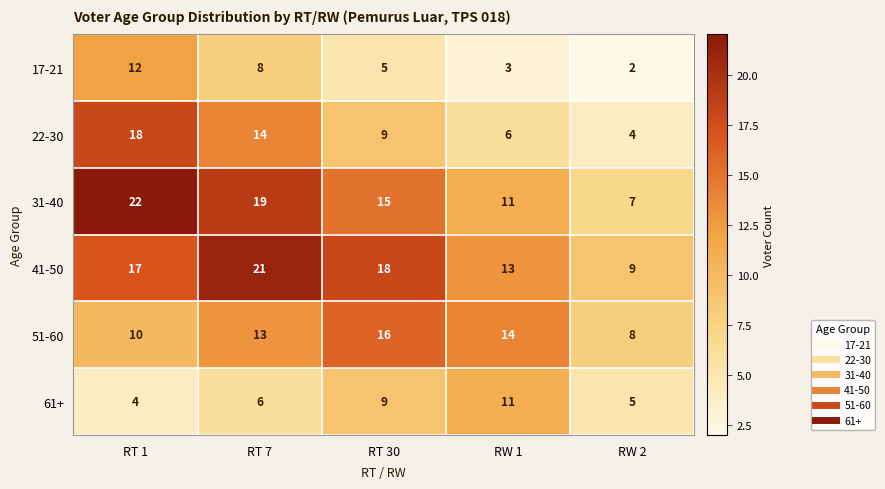

Which series has the largest total across all categories?

41-50